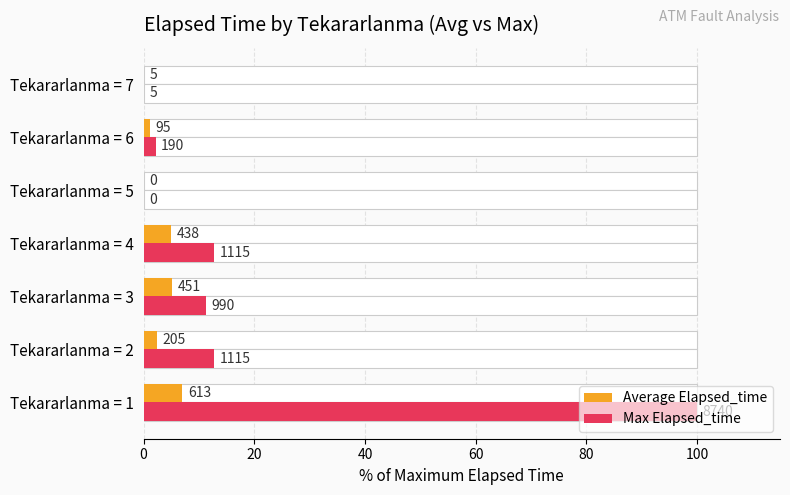

What is the value of the Average Elapsed_time bar at the 2nd from the left?

2.3